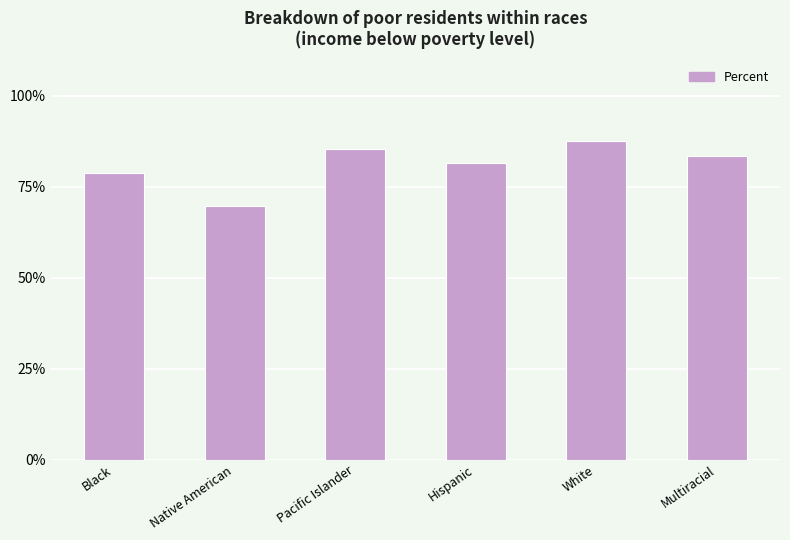

Rank the categories by value from lowest to highest.

Native American, Black, Hispanic, Multiracial, Pacific Islander, White